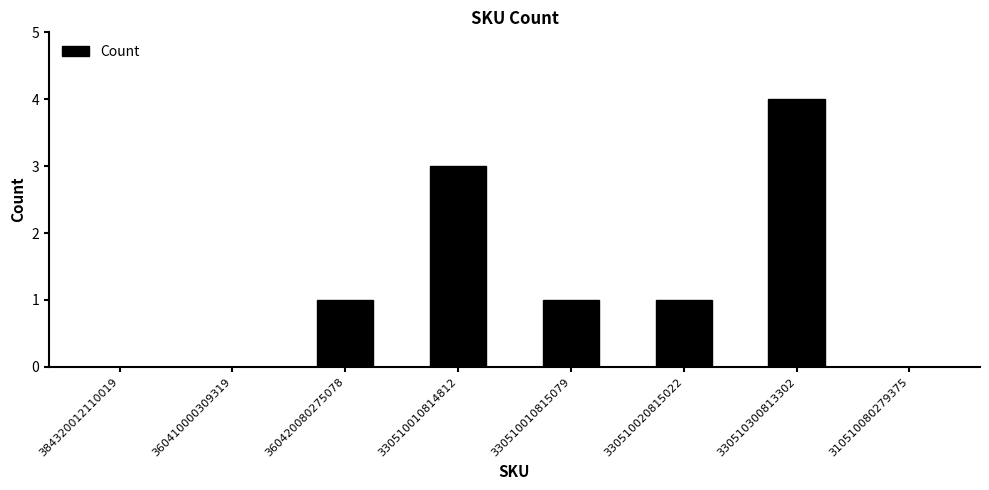

What is the sum of the values at 330510020815022 and 330510300813302?

5